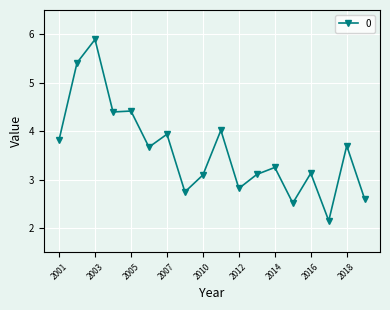

What is the greatest value displayed?

5.9